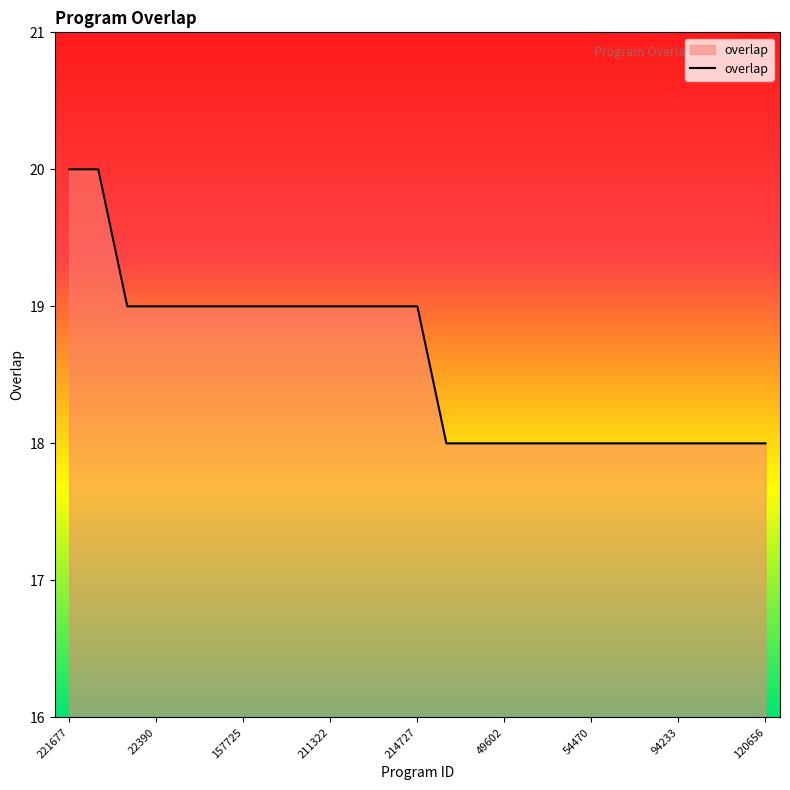

What is the maximum value shown in the chart?

20